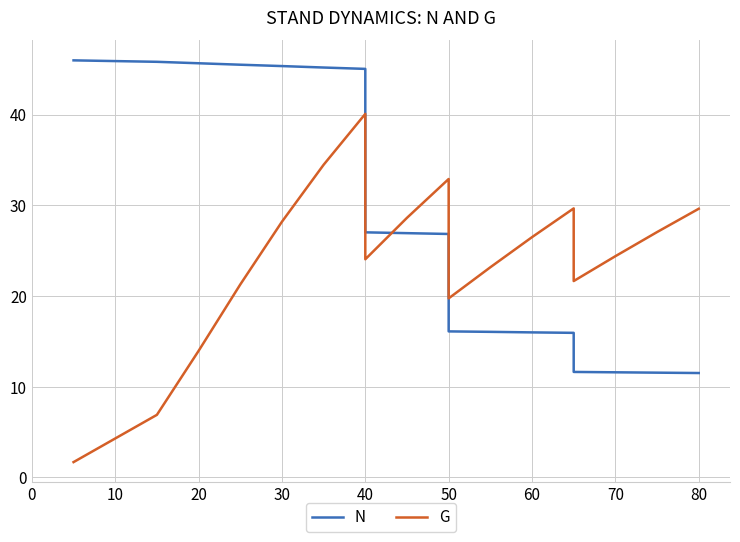

What is the difference between the second highest and minimum values in the G series?

32.8